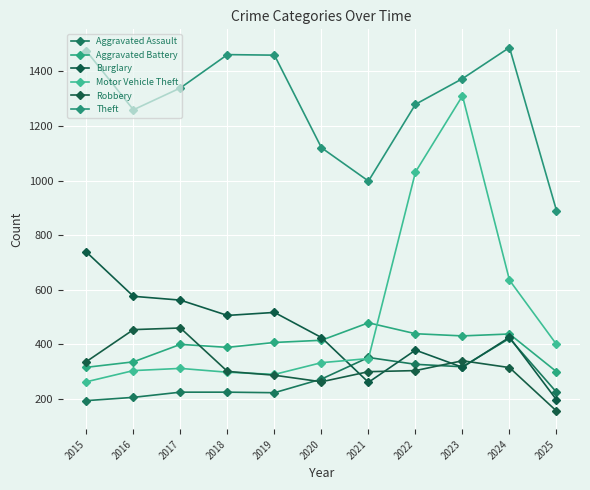

What is the difference between the maximum and minimum values in the Burglary series?

541